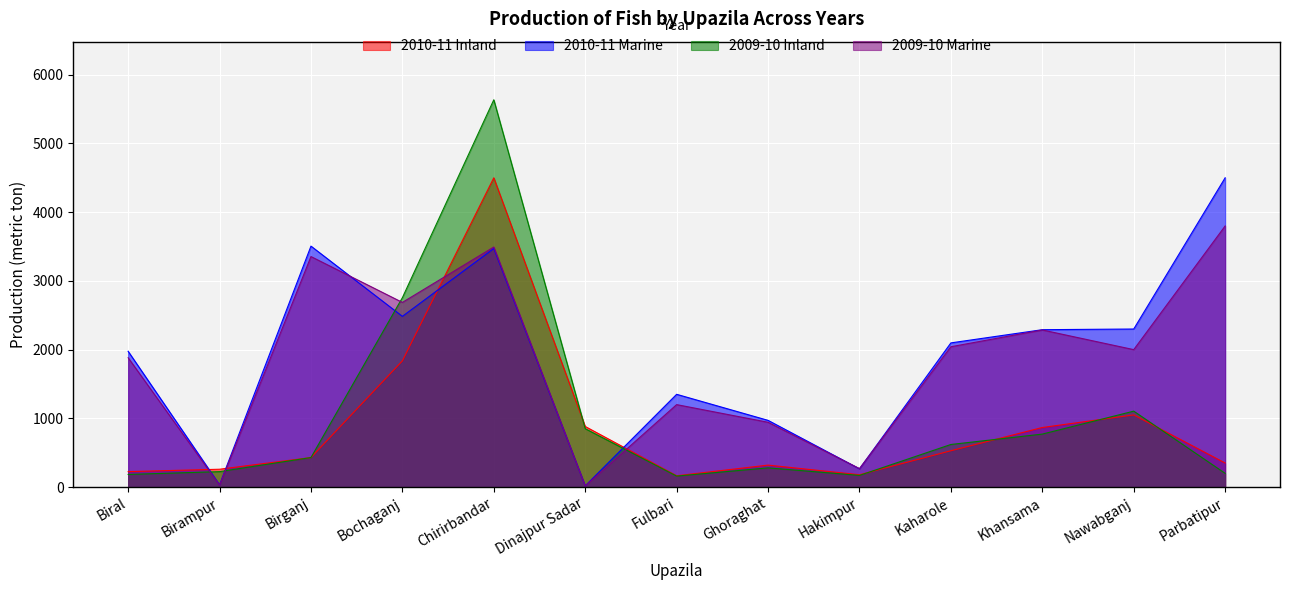

How many interior local valleys does the 2010-11 Marine series have?

4